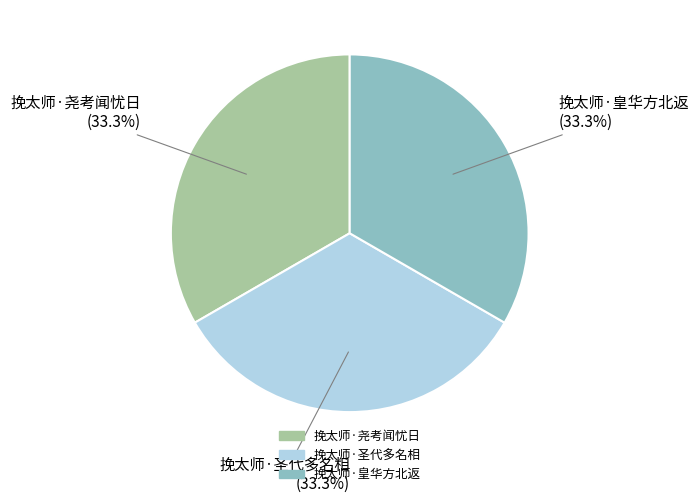

What is the ratio of the value at 挽太师·圣代多名相 to the value at 挽太师·皇华方北返?

1.0